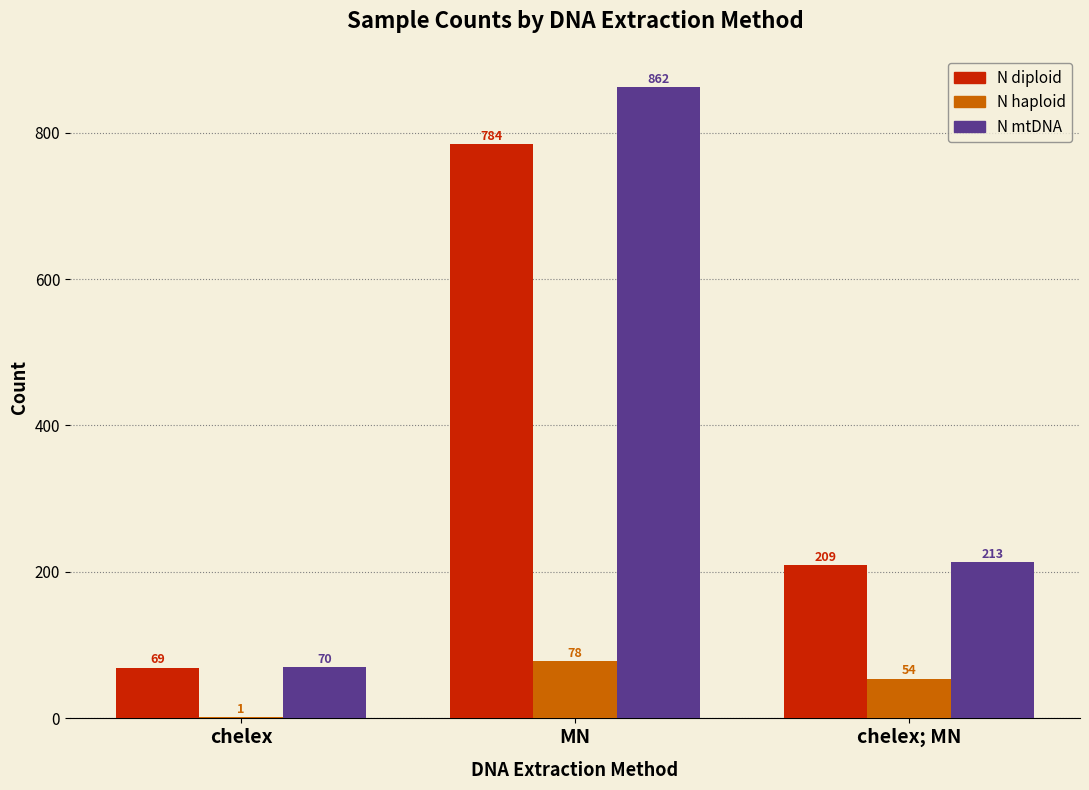

Which series has the widest spread of values?

N mtDNA